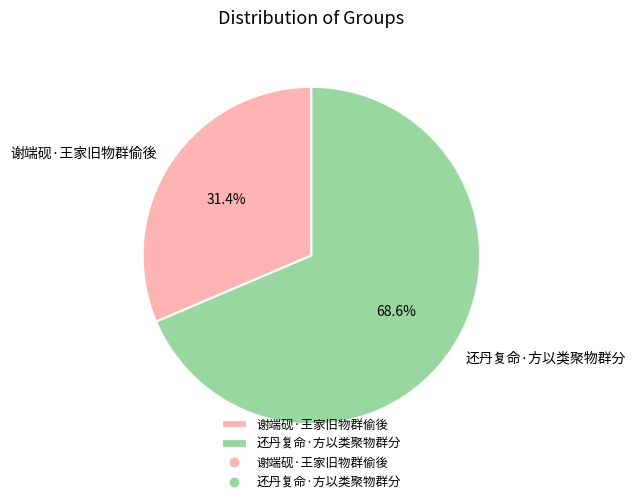

Is it true that 还丹复命·方以类聚物群分 is 56% of the pie?

False